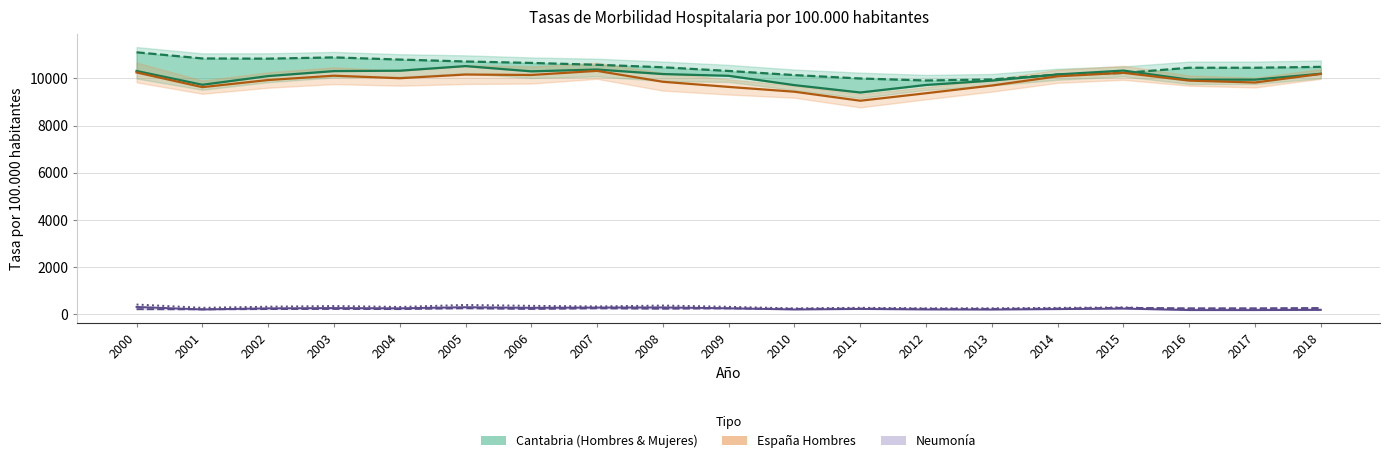

Which series ends up on top after the final intersection of Mujeres Cantabria and Hombres Cantabria?

Mujeres Cantabria